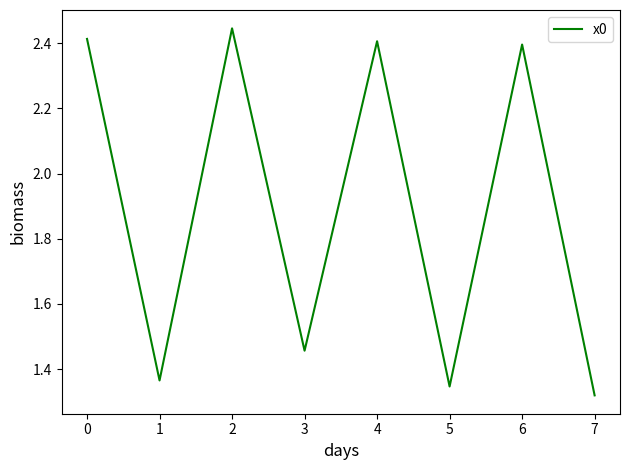

How many values are below 2?

4